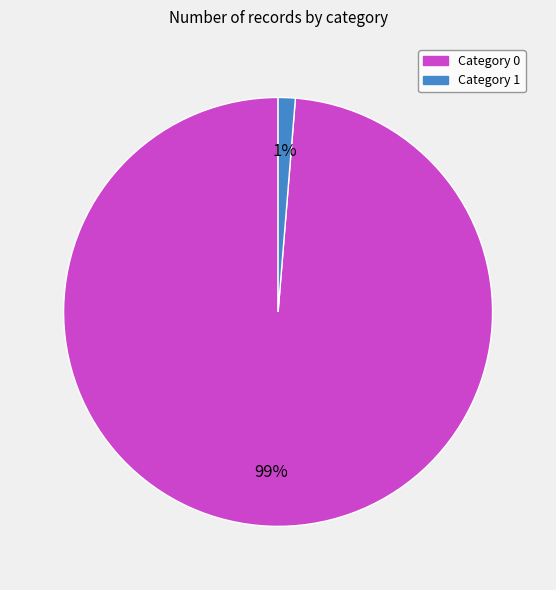

Which slice is the smallest?

Category 1